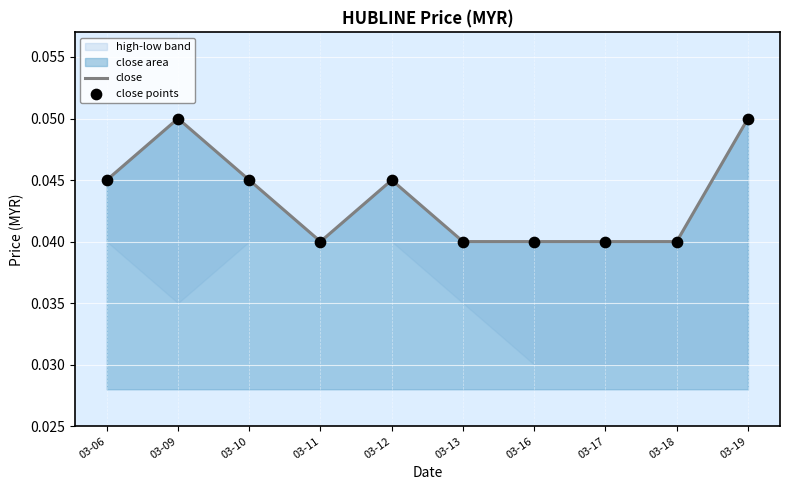

At how many categories does at least one series exceed 0?

10